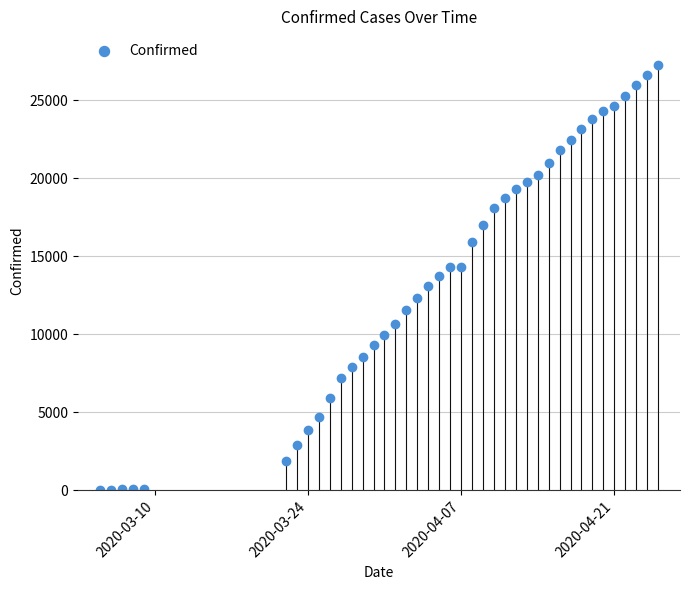

What is the range of Y values (max minus min)?

27213